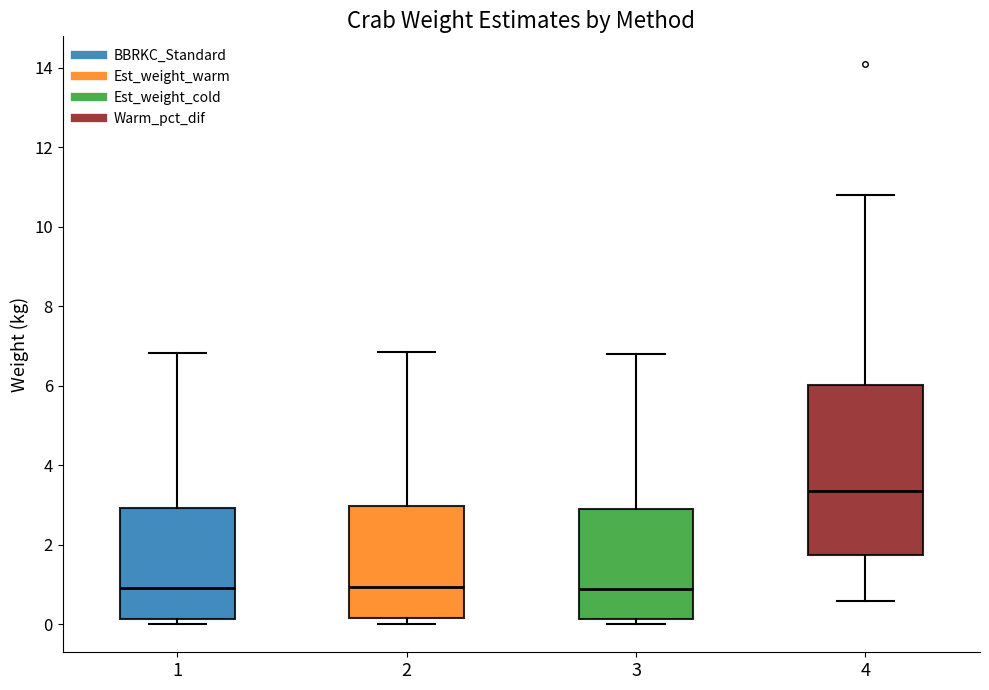

Reading left to right, transcribe this box plot: for each box, give where its median line is, the range the box spans, and where its two whiskers end, as read against the y-axis. The values are not printed on the chart, so give them approximately, as read against the axis.

1: median 1.0, box 0.2 to 3.0, whiskers 0.0 to 6.8
2: median 1.0, box 0.2 to 3.0, whiskers 0.0 to 6.8
3: median 0.8, box 0.2 to 2.8, whiskers 0.0 to 6.8
4: median 3.4, box 1.8 to 6.0, whiskers 0.6 to 10.8